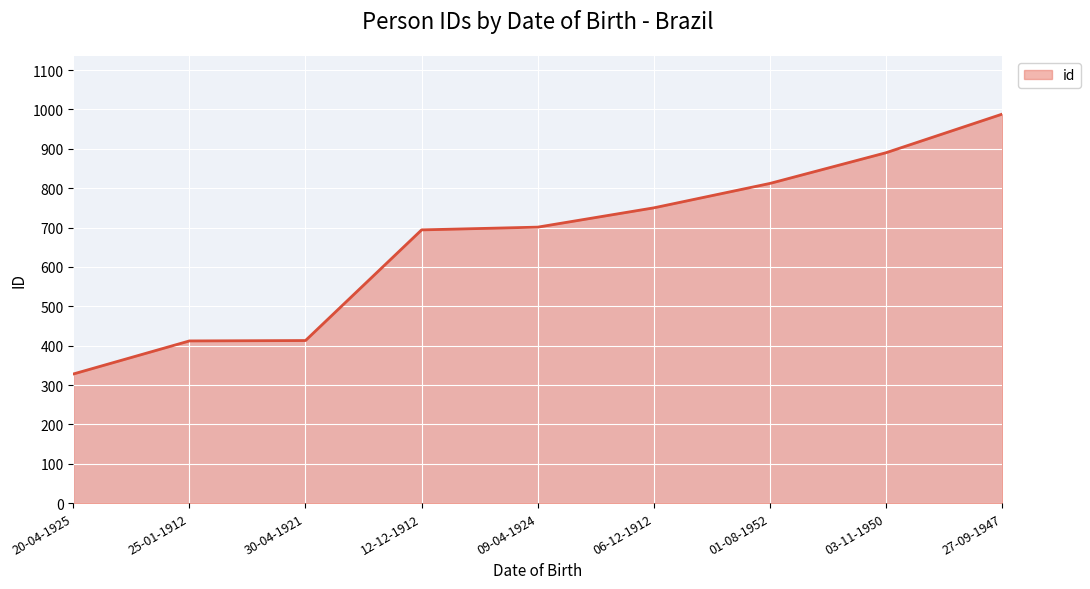

True or false: the data shows 555 at 25-01-1912.

False